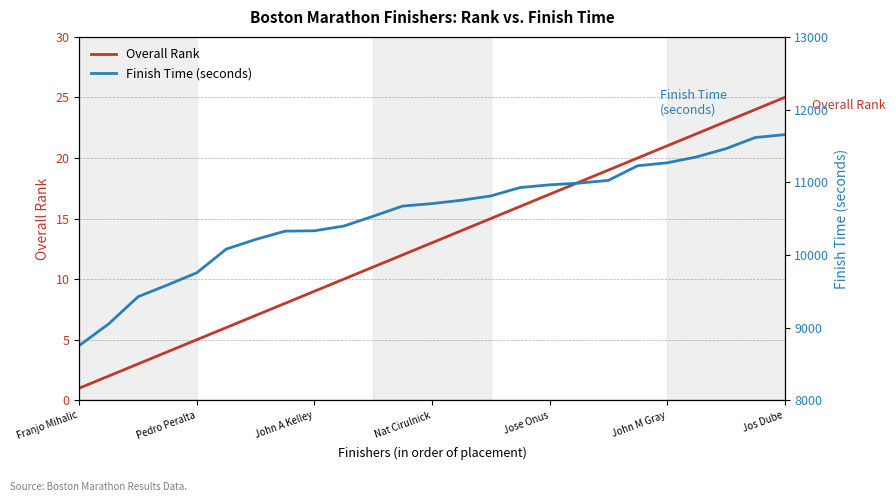

True or false: Overall Rank has a value of 6 at Jose Onus.

False